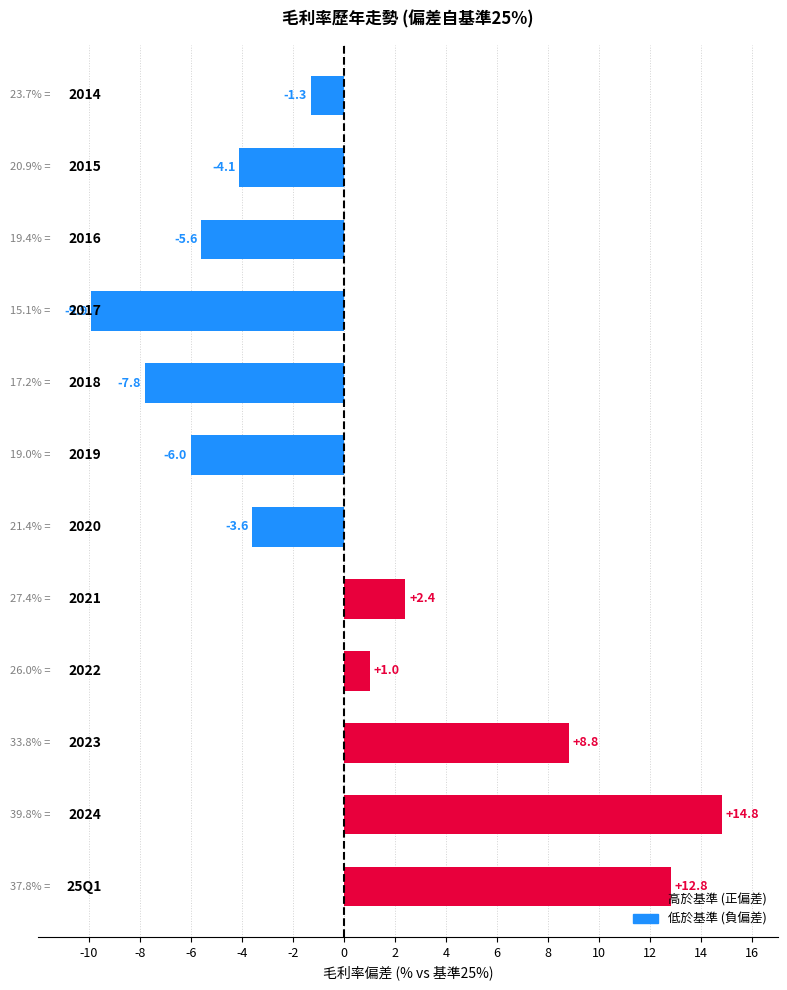

What is the greatest value displayed?

14.8